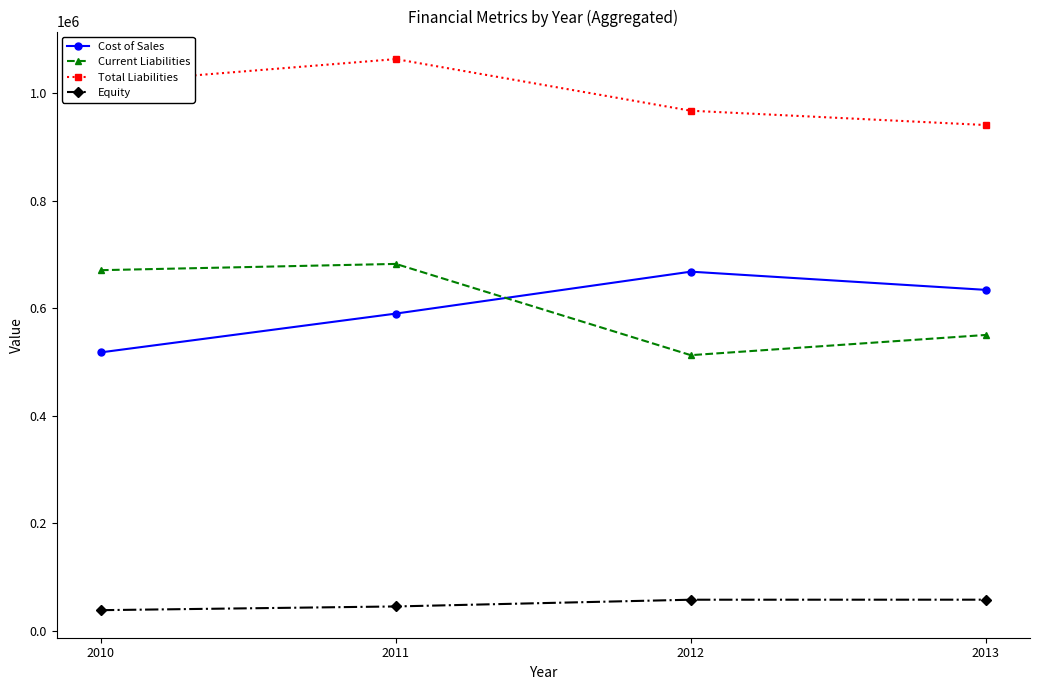

At which category does Current Liabilities reach its first local peak?

2011